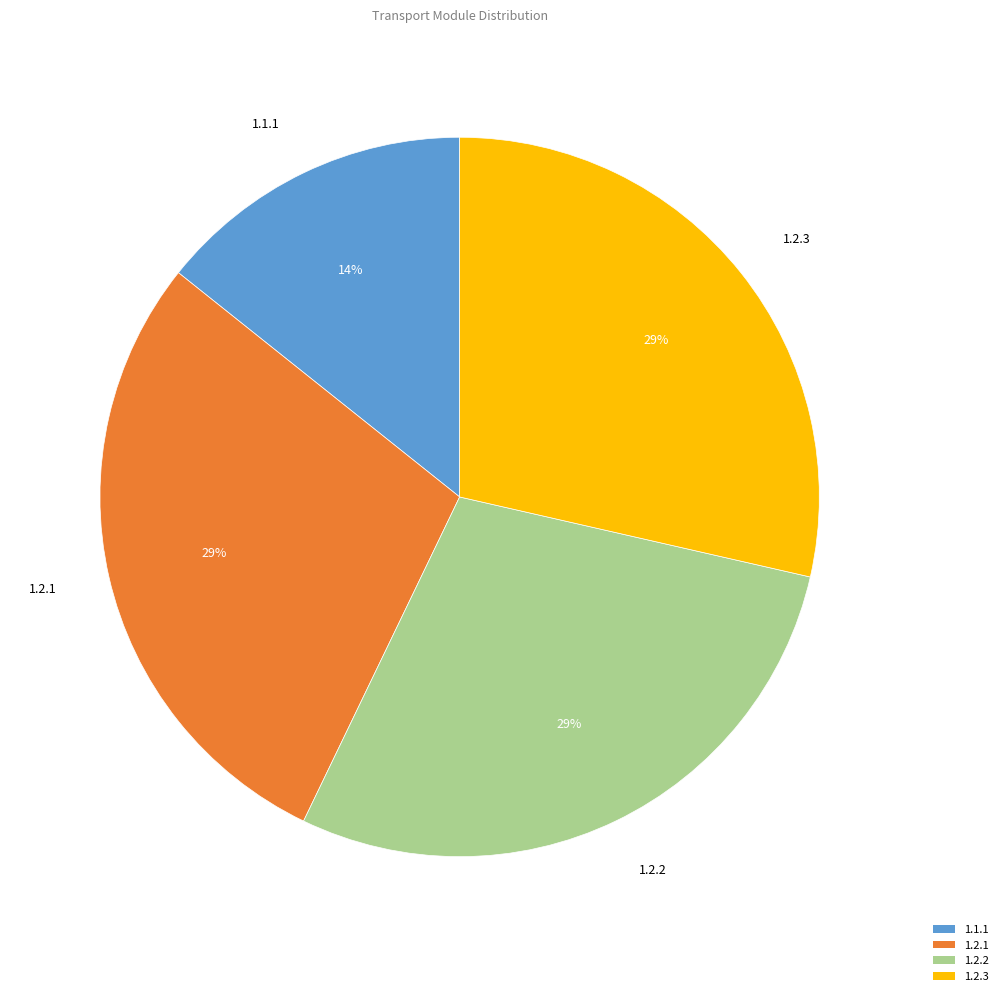

To the nearest percent, what percentage of the pie is 1.2.3?

29%